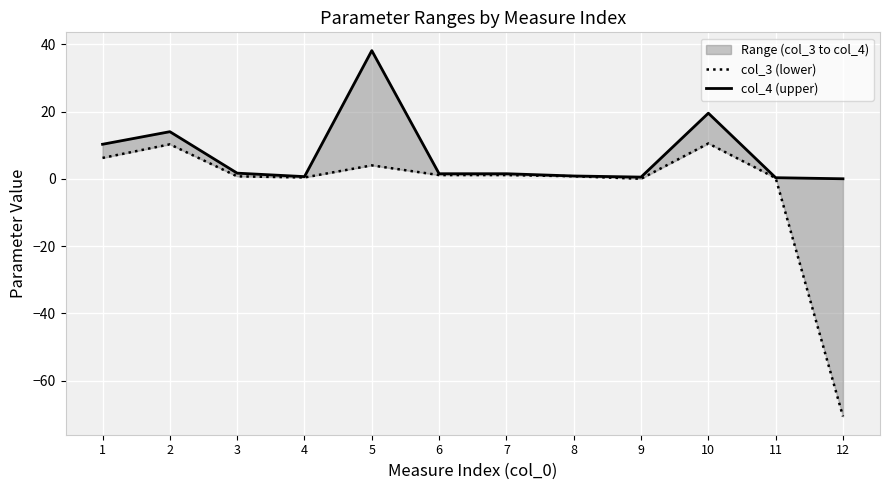

Which category has the highest value in the col_4 (upper) series?

5